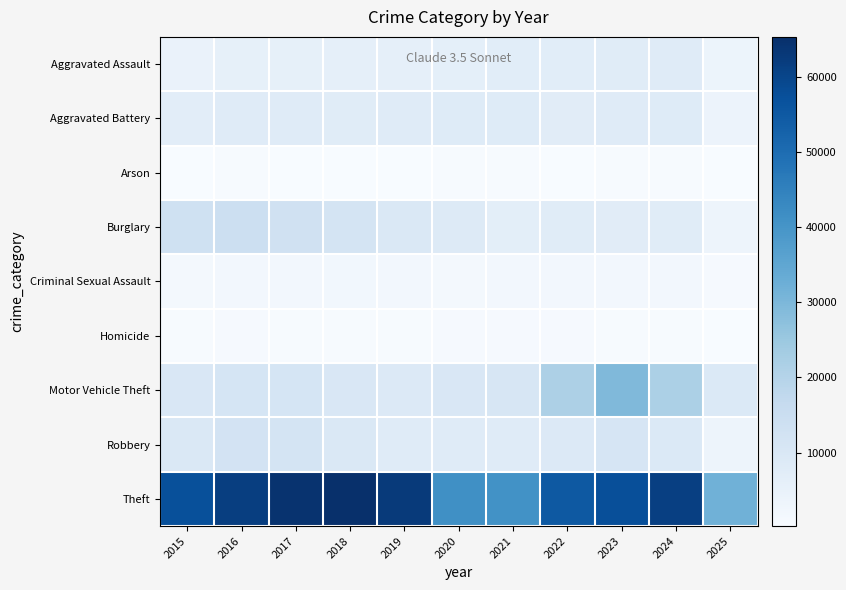

At how many categories does at least one series exceed 19899?

11